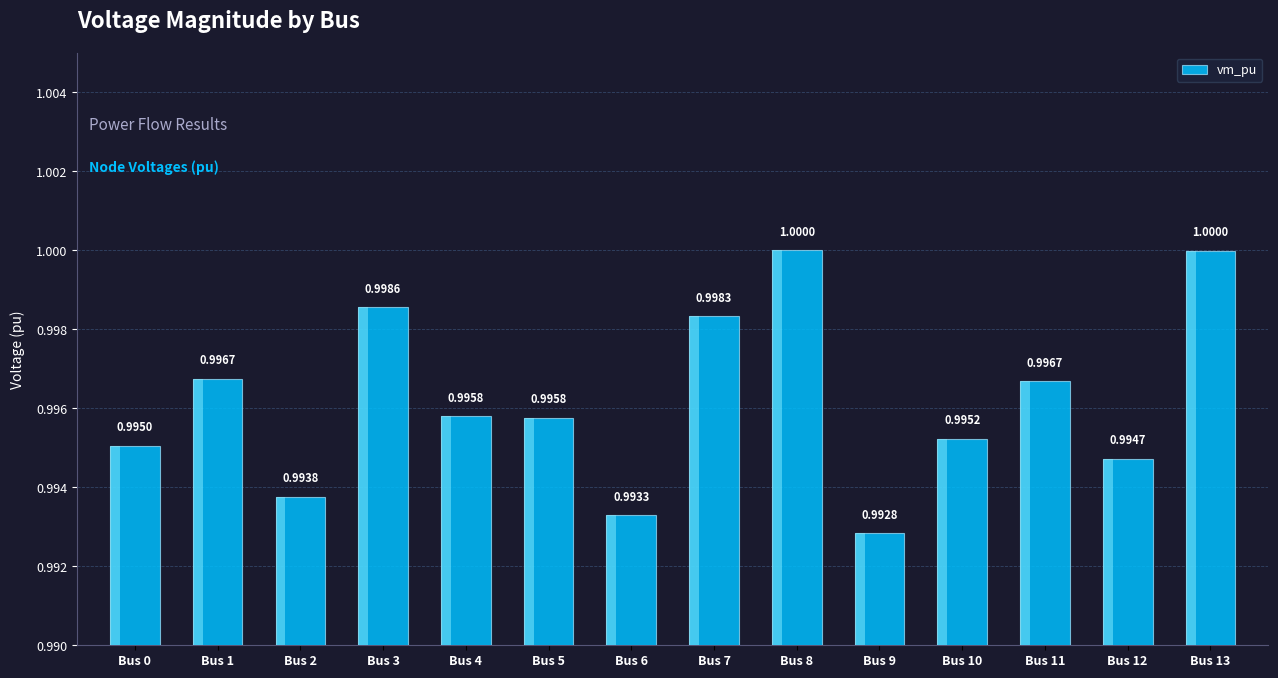

How many bars are there in total?

14